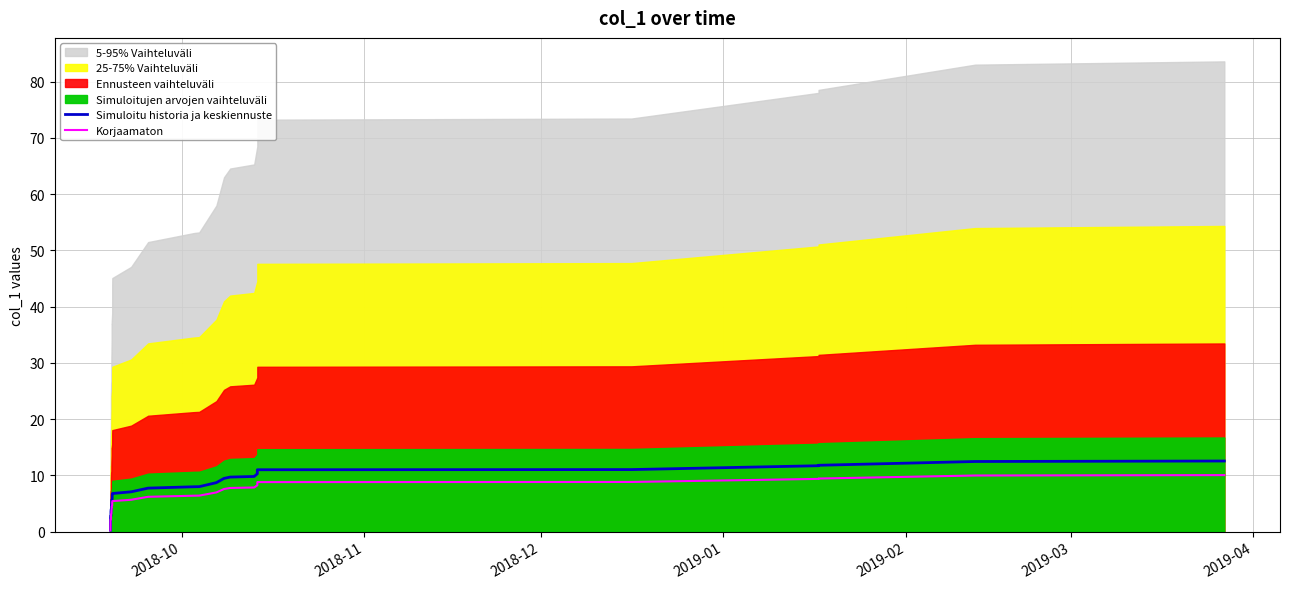

The Korjaamaton series shows 11.4 at 26. True or false?

False